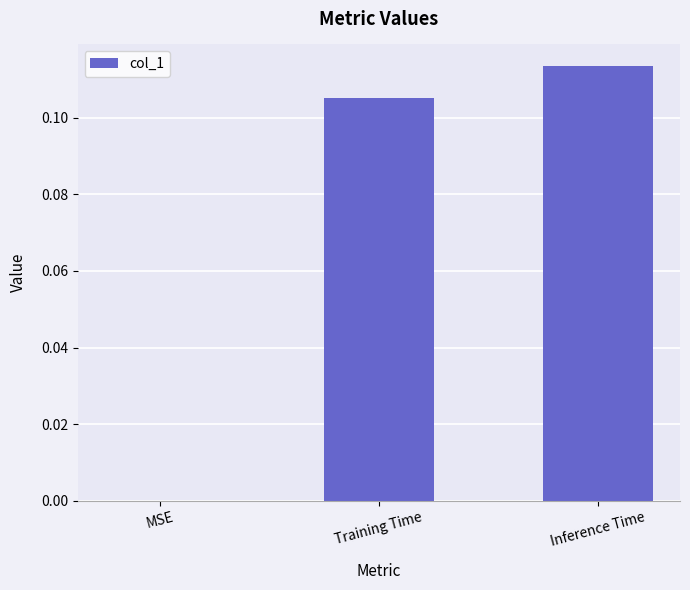

Which label corresponds to the largest value in the chart?

Inference Time